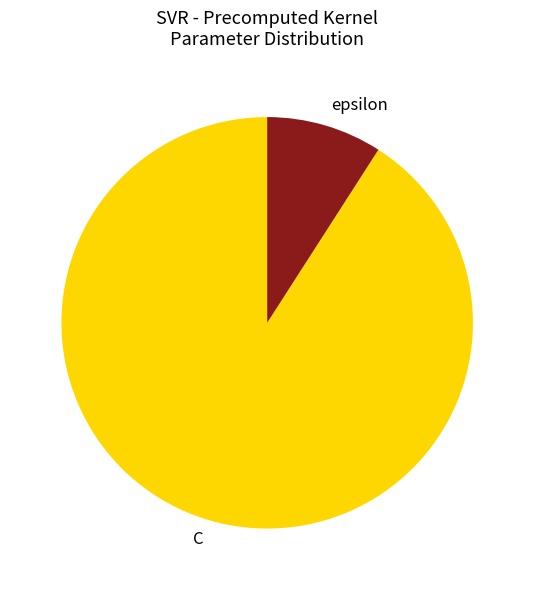

What is the majority slice?

C